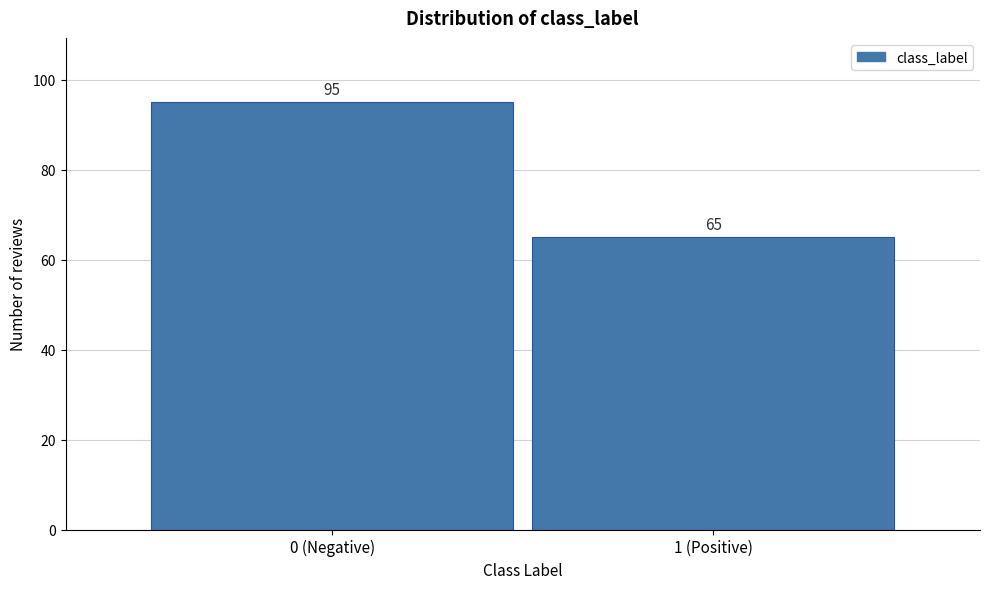

Reading left to right, what are all the values shown in this chart?

95	65